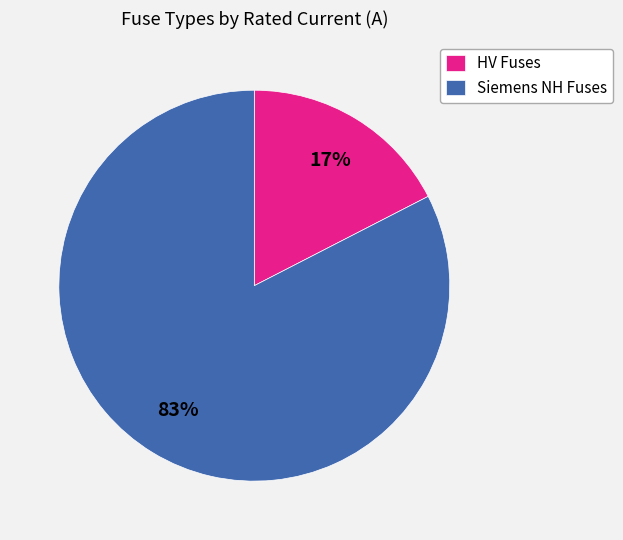

True or false: HV Fuses accounts for 17% of the total.

True